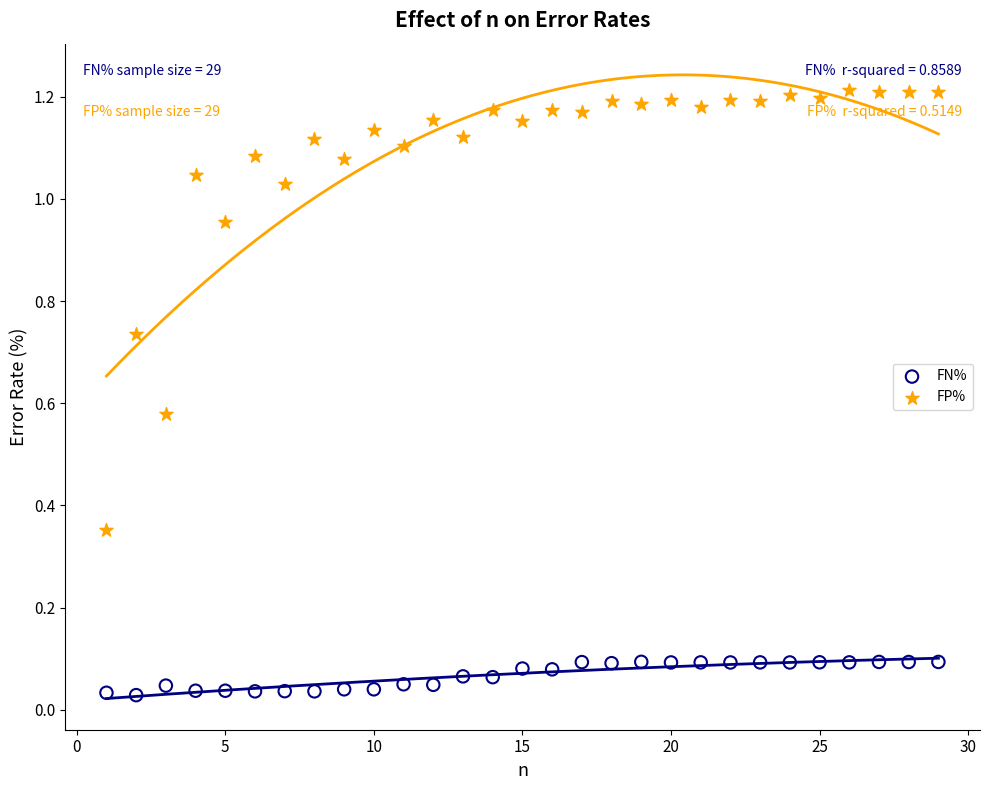

Which series reaches the minimum Y coordinate?

FN%